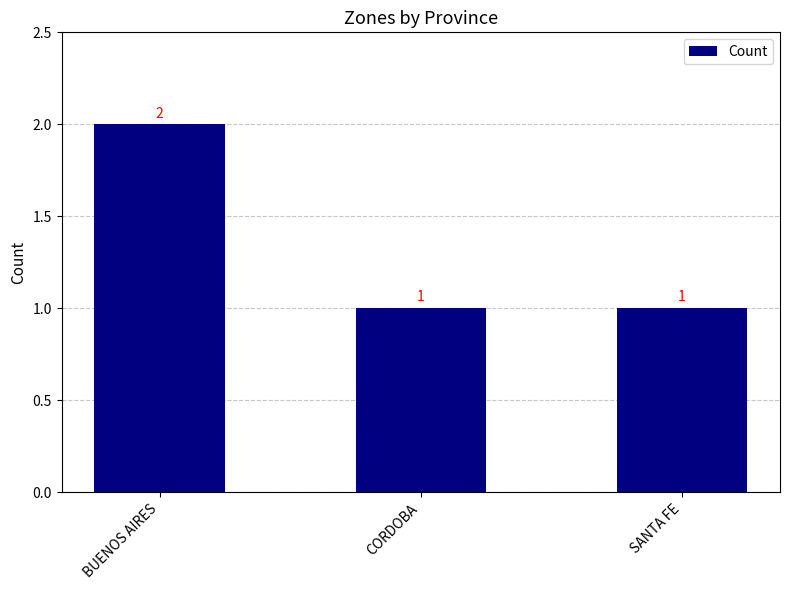

How many series are shown in this chart?

1